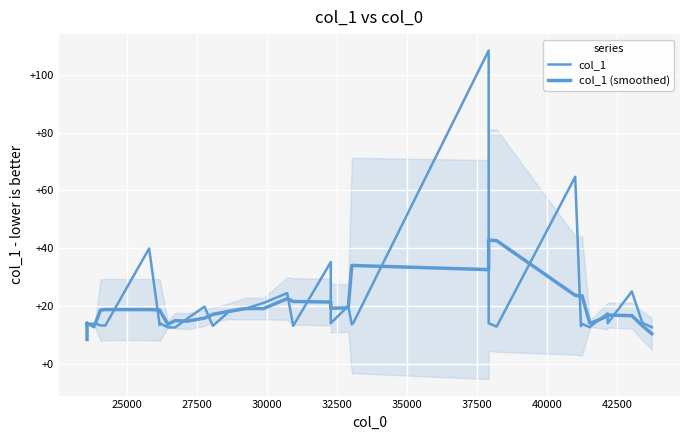

Reading left to right, transcribe all the data shown in this chart.

col_1: 14.0	14.0	14.0	14.0	14.0	12.6	14.0	13.2	13.2	39.9	13.3	14.0	12.6	12.5	15.6	19.7	13.1	17.9	18.9	21.0	24.4	13.1	35.2	14.0	20.0	13.6	14.0	108.4	14.0	12.8	64.7	13.0	13.8	12.6	13.5	17.4	14.0	25.0	14.2	12.6
col_1 (smoothed): 8.4	11.2	14.0	13.7	13.7	13.6	13.4	18.6	18.7	18.7	18.6	18.5	13.6	14.9	14.7	15.8	17.1	18.1	19.1	19.1	22.5	21.5	21.3	19.2	19.3	34.0	34.0	32.6	42.8	42.6	23.7	23.4	23.5	14.0	14.2	16.5	16.8	16.6	13.2	10.4